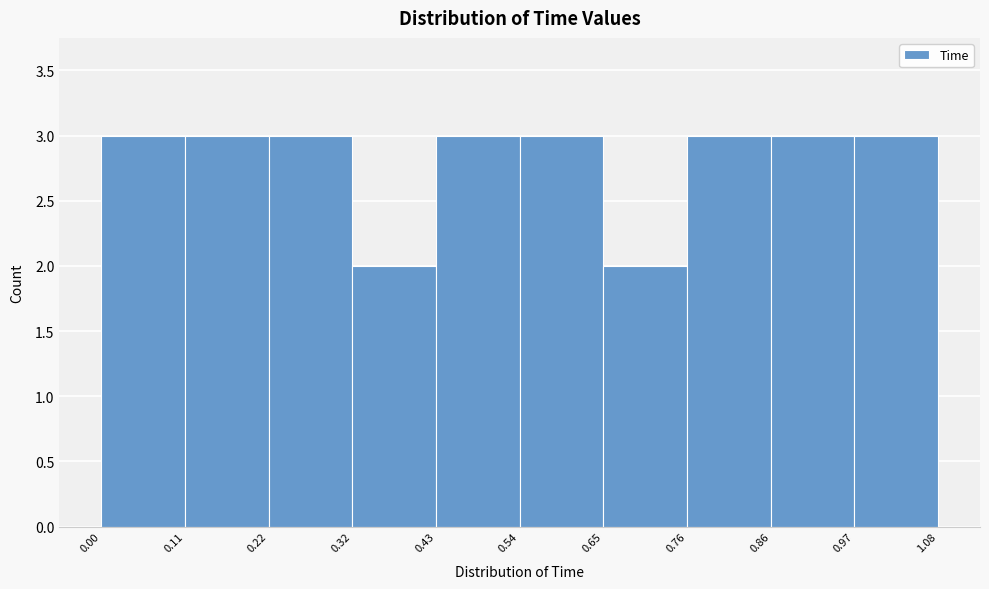

Reading left to right, list every bar in this chart as the range it spans on the x-axis followed by its height. The values are not printed on the chart, so give them approximately, as read against the axis.

0.00 to 0.11: 3
0.11 to 0.22: 3
0.22 to 0.32: 3
0.32 to 0.43: 2
0.43 to 0.54: 3
0.54 to 0.65: 3
0.65 to 0.76: 2
0.76 to 0.86: 3
0.86 to 0.97: 3
0.97 to 1.08: 3